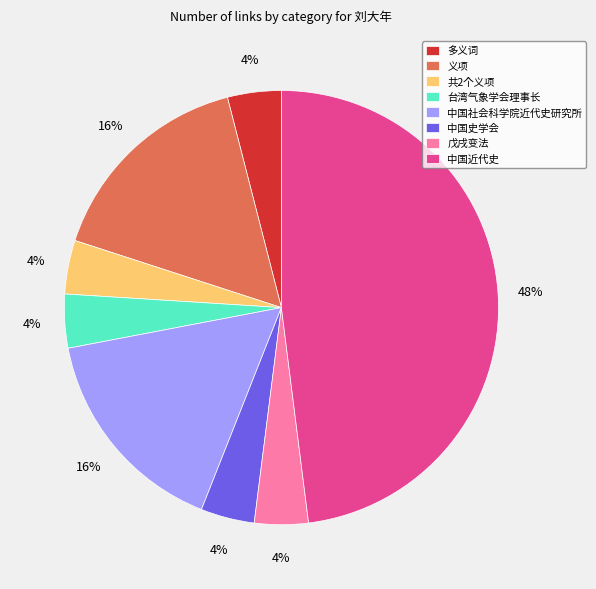

Is it true that 义项 is 22% of the pie?

False